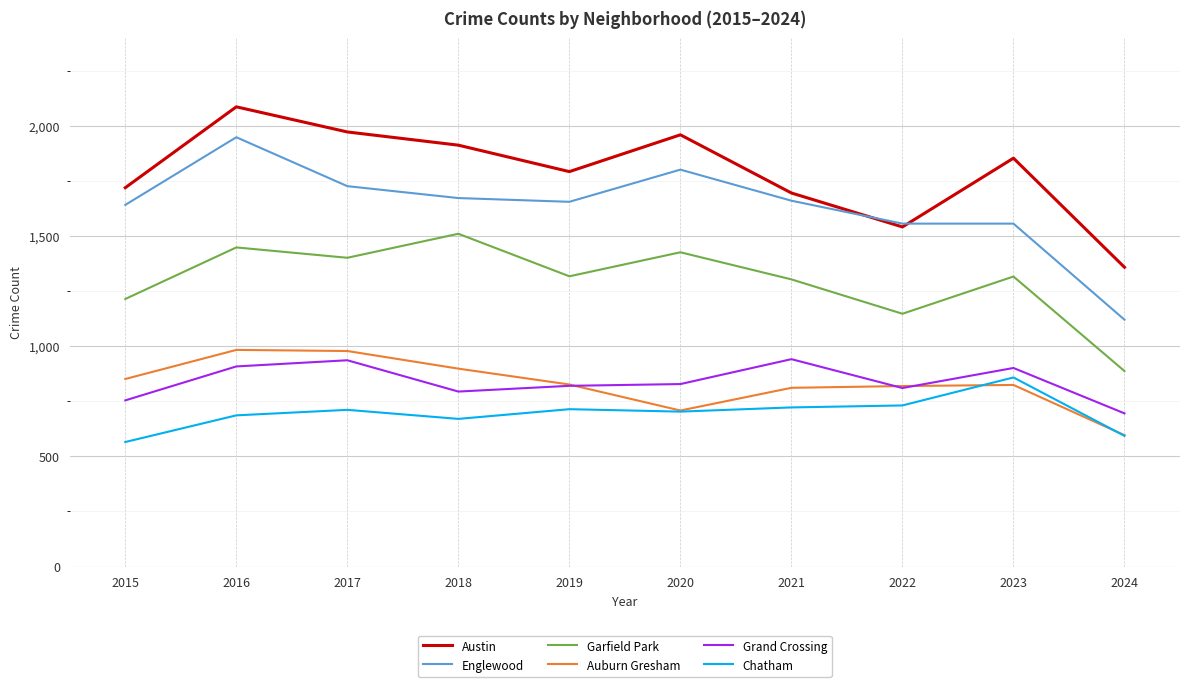

Between 2016 and 2022, which series saw the biggest shift?

Austin